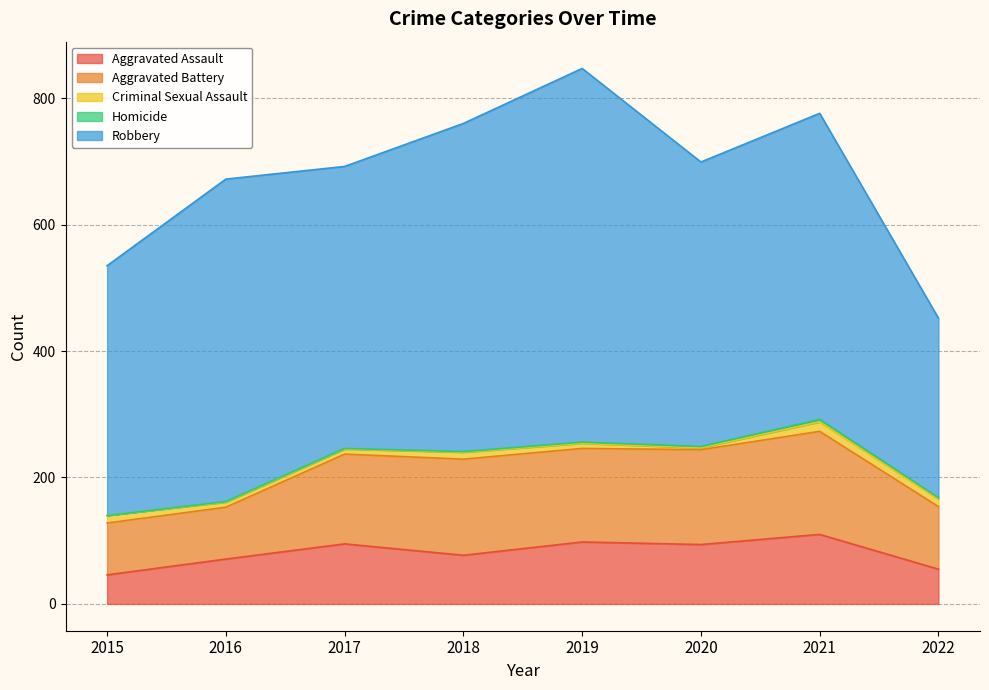

Where does the Robbery series first go above 484?

2016